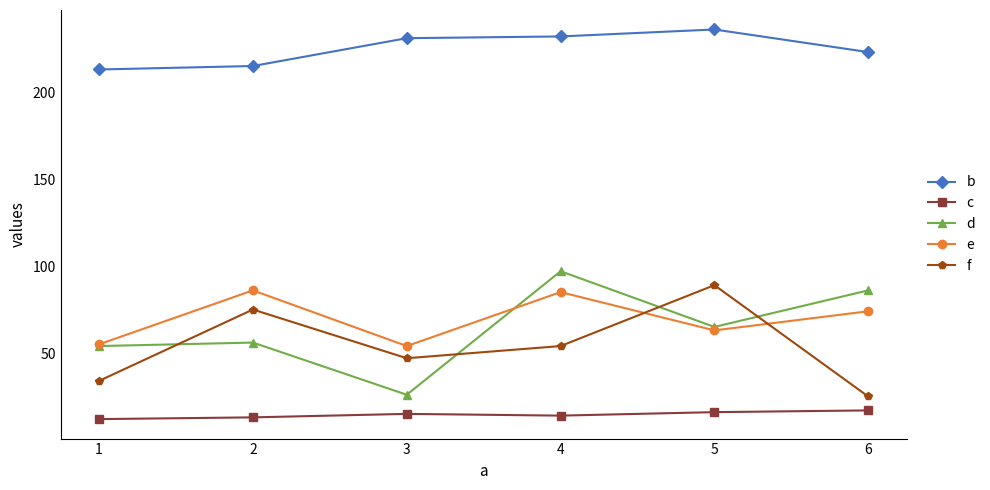

What is the minimum value shown in the chart?

12